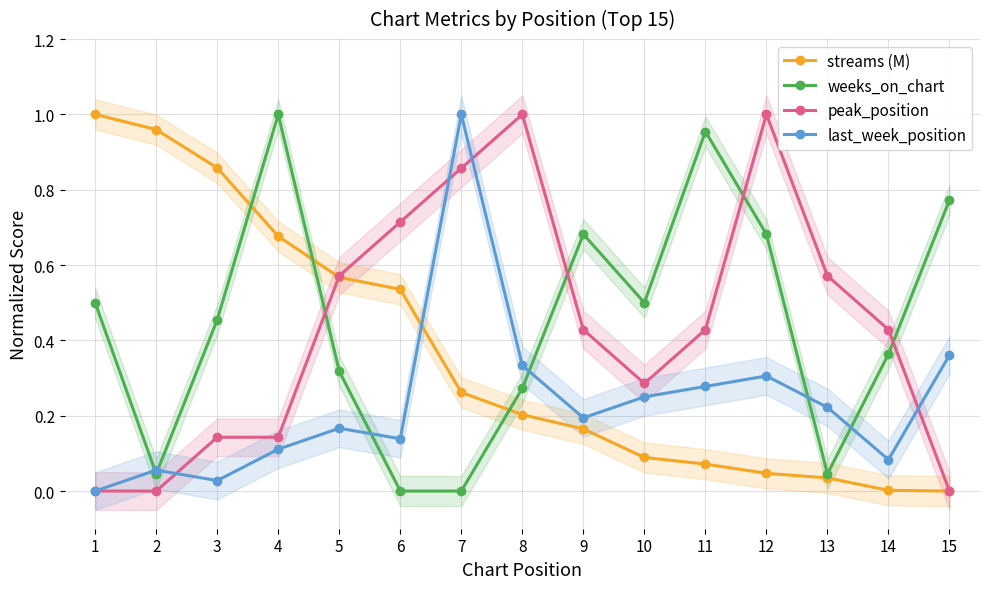

At which label does weeks_on_chart reach its minimum?

6